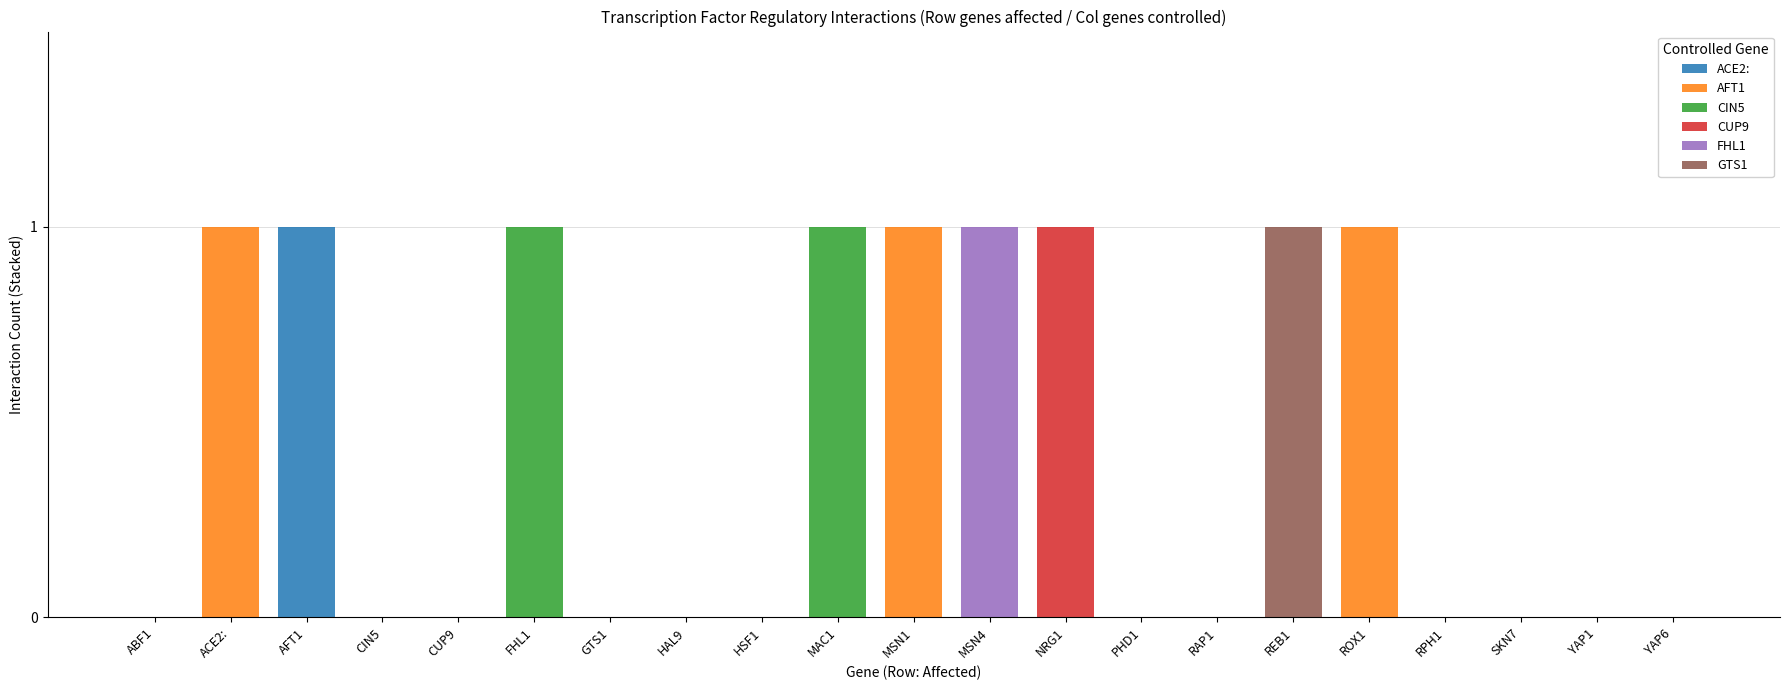

Which series has the widest spread of values?

ACE2: